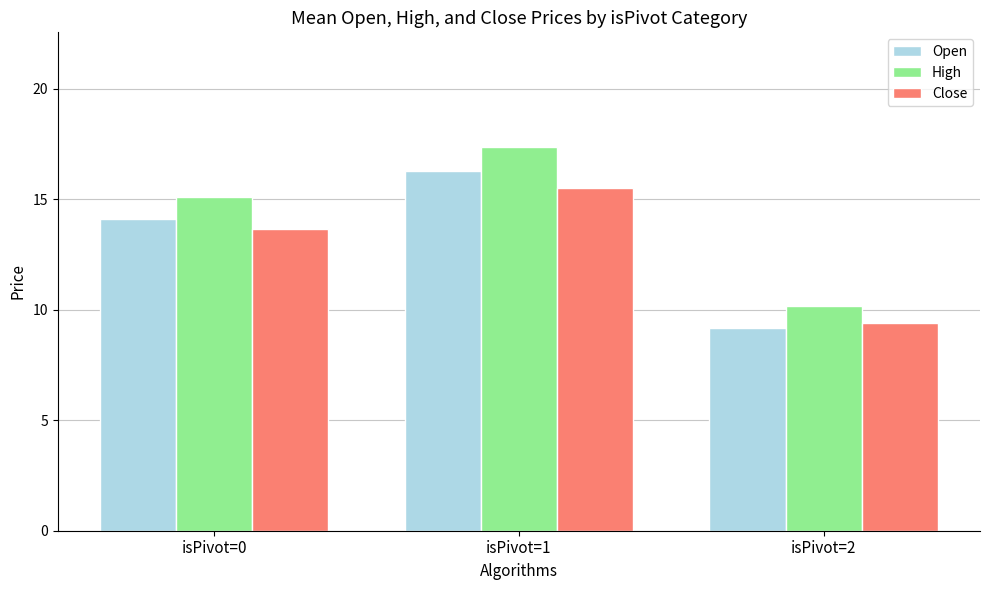

What is the spread (max minus min) of values at isPivot=0?

1.4